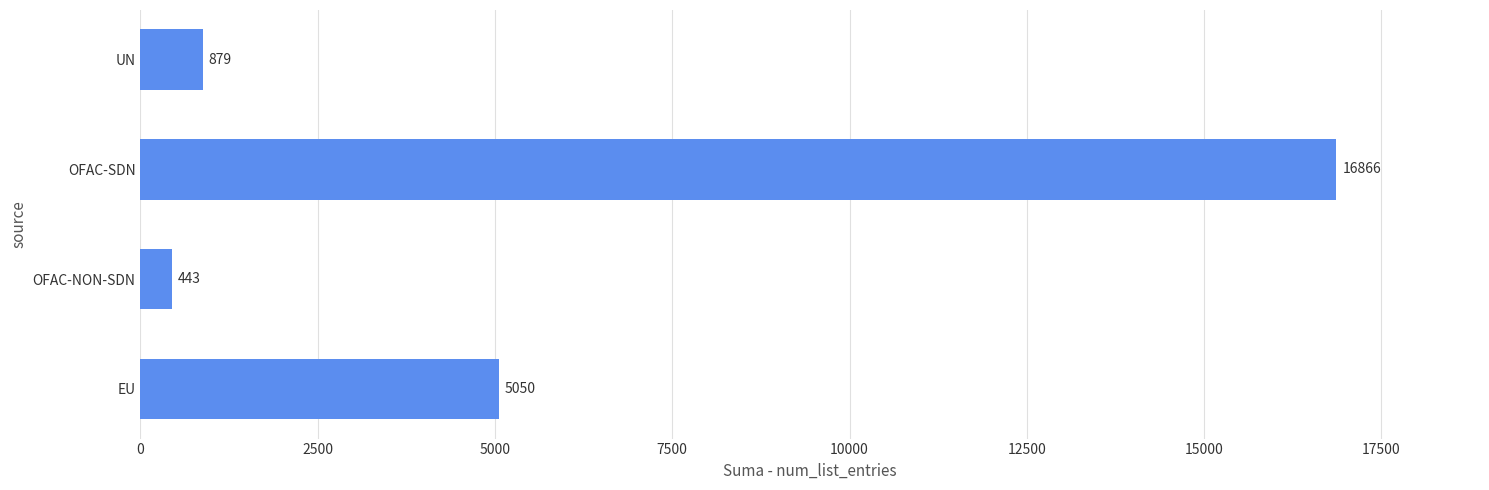

What is the sum of all values?

23238